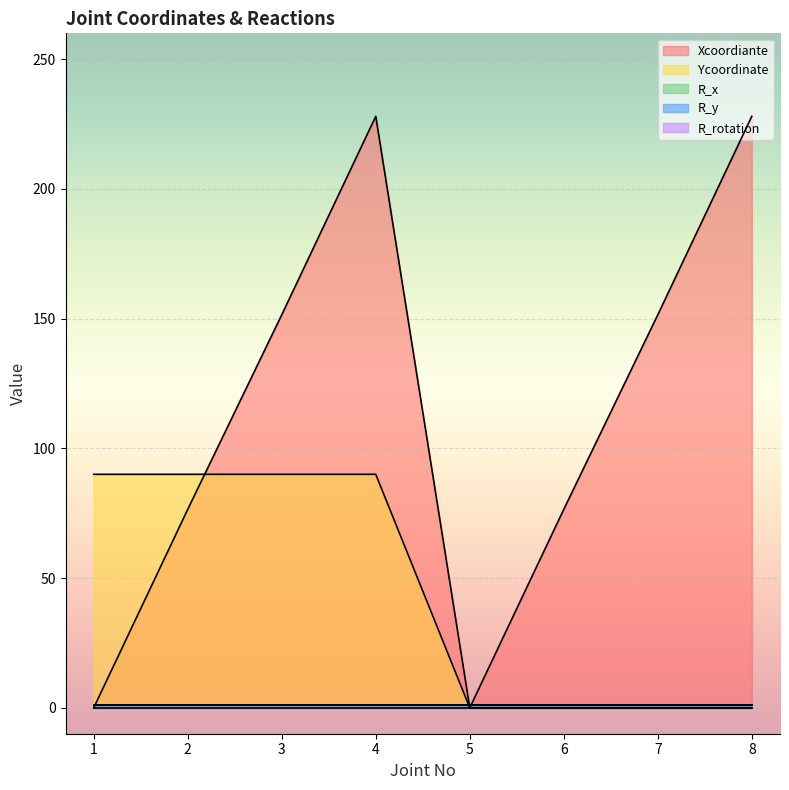

Between 3 and 8, which series saw the biggest shift?

Ycoordinate